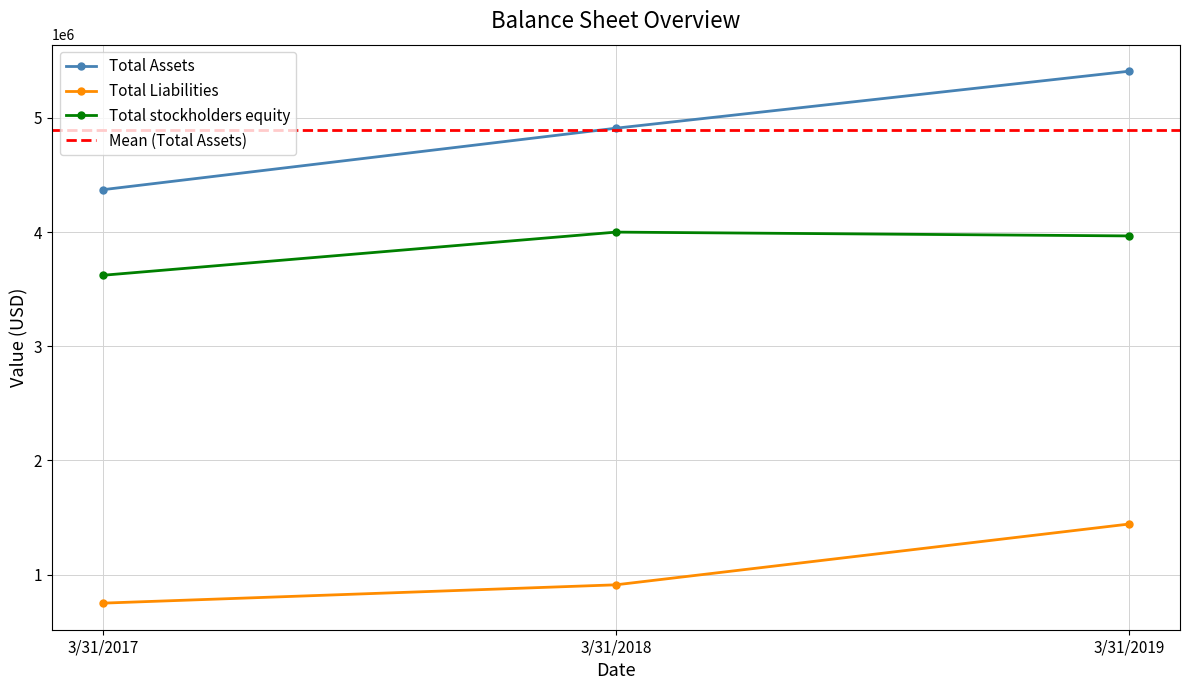

Is it true that Total Assets equals 5407971 at 3/31/2019?

True